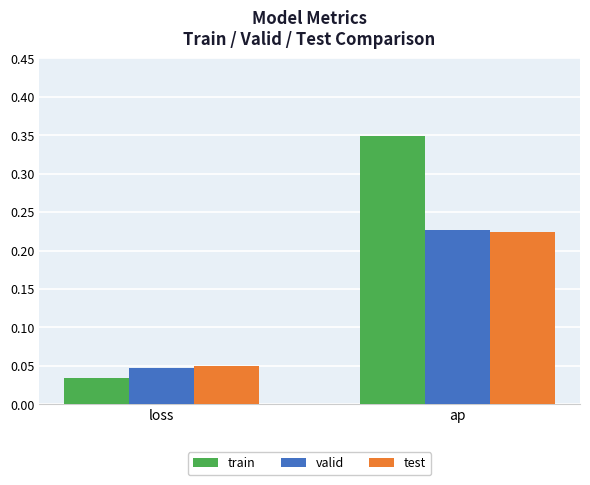

What is the total value across all series at ap?

0.8